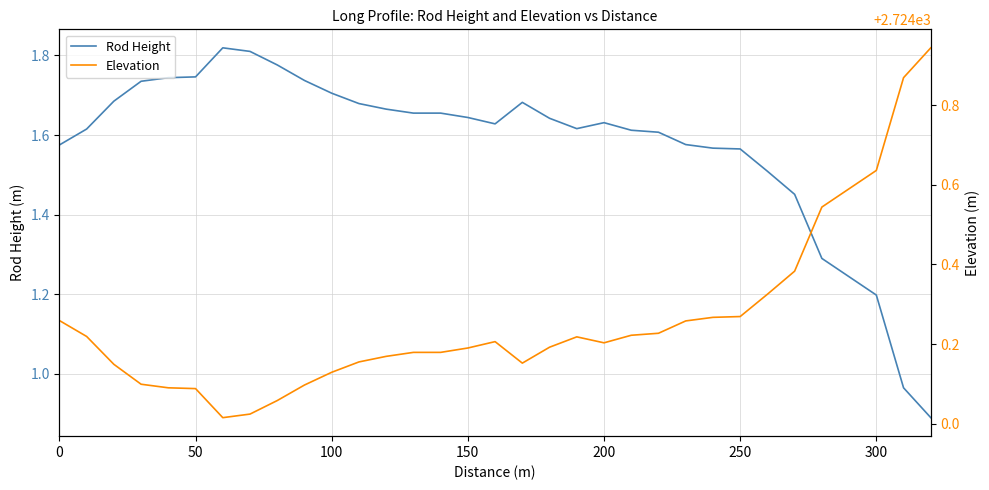

What position from the left is 0?

1